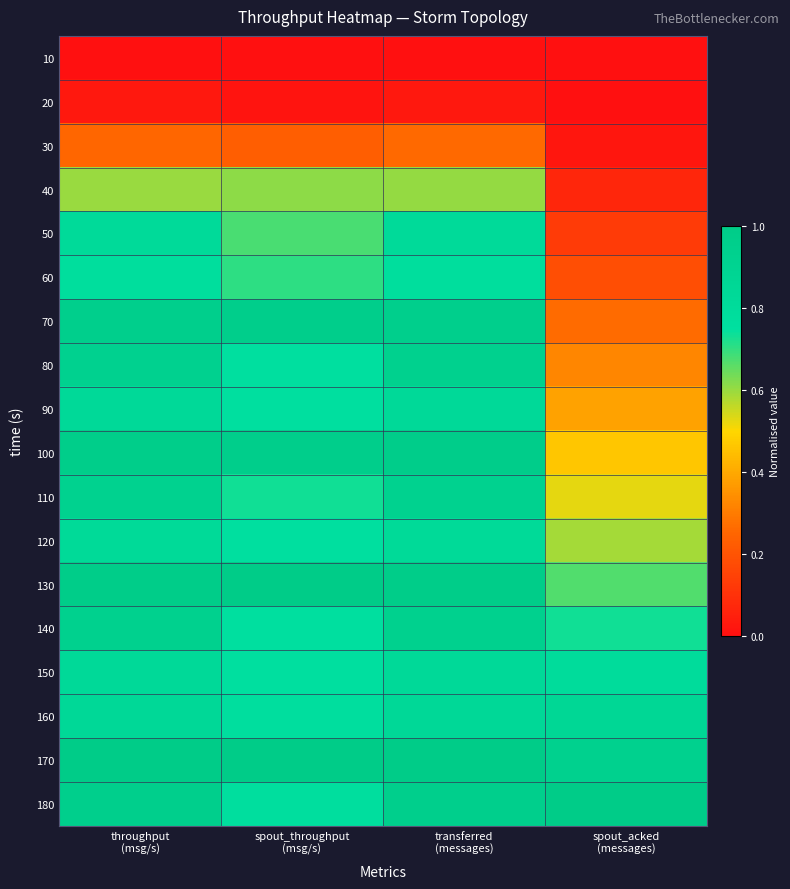

Count the number of categories in the chart.

4